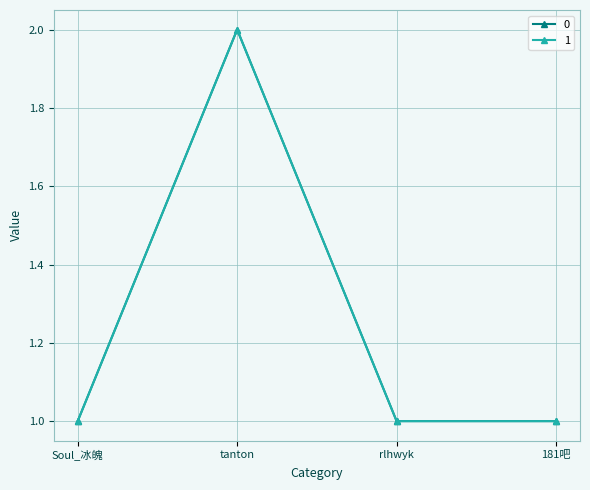

Is it true that 0 equals 1 at 181吧?

True